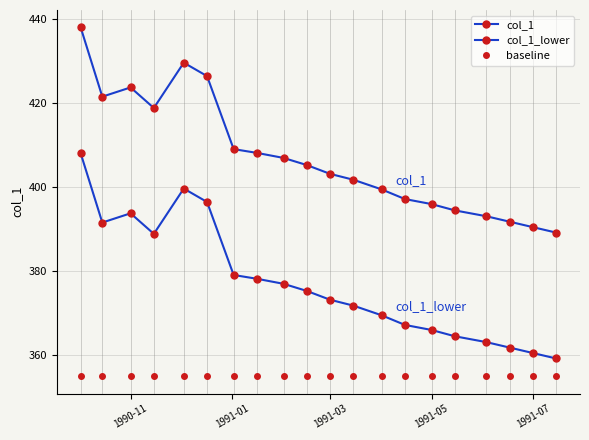

How many lines are shown in the chart?

3